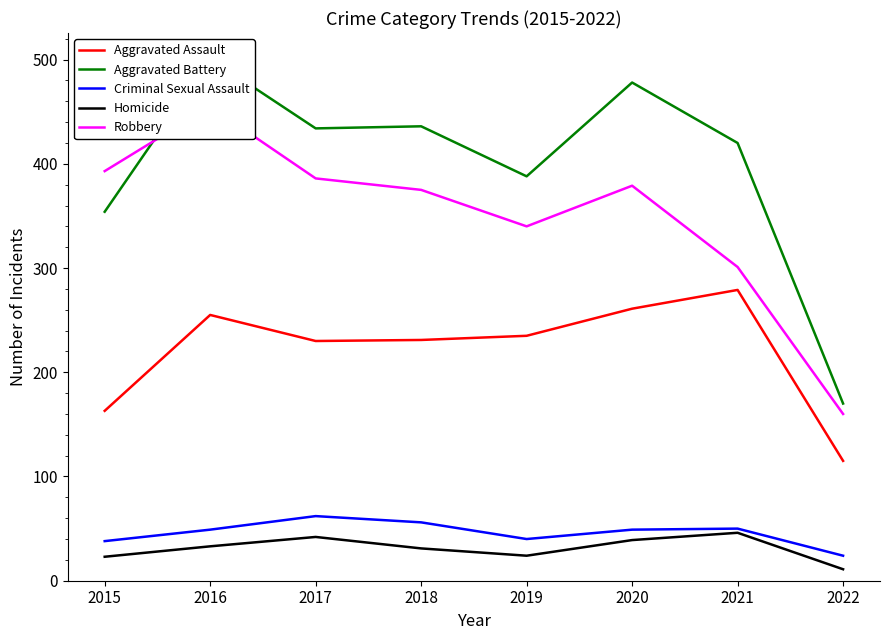

What is the total value across all series at 2016?

1293